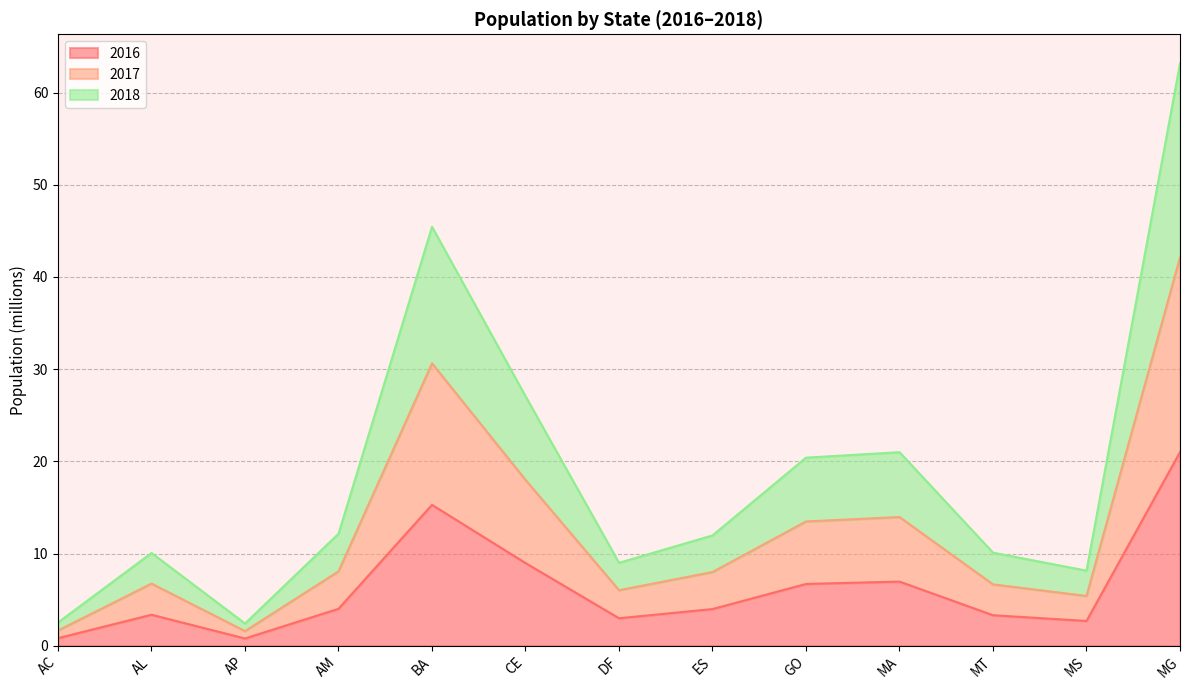

Count the number of categories in the chart.

13